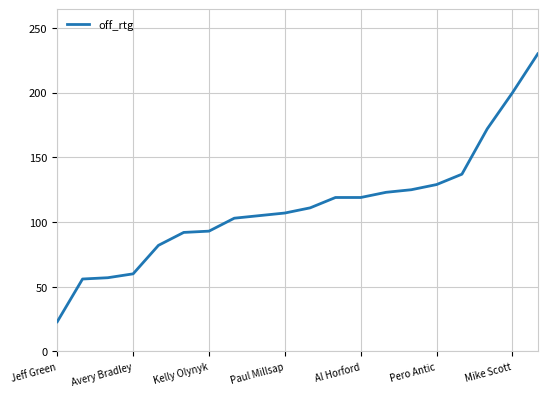

What is the difference between the maximum and minimum values?

207